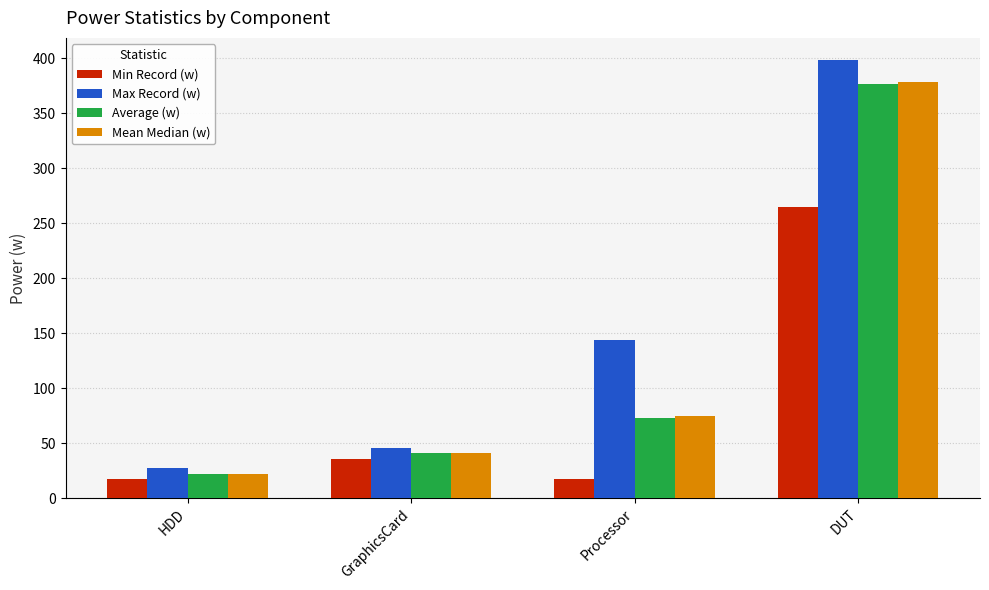

At which label does Min Record (w) first exceed 36?

GraphicsCard